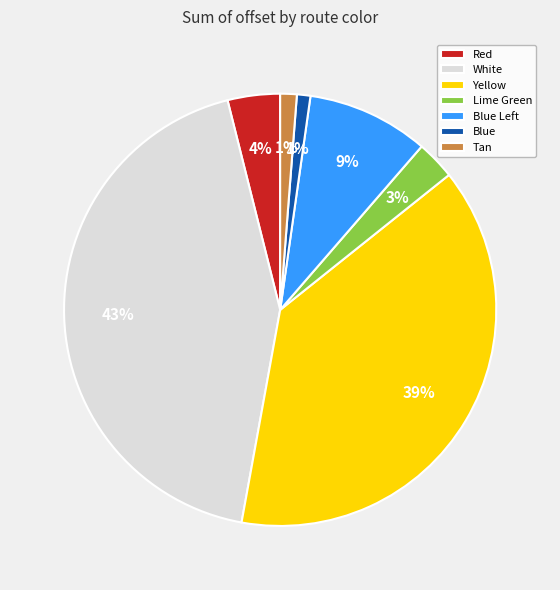

How many segments does this pie chart have?

7